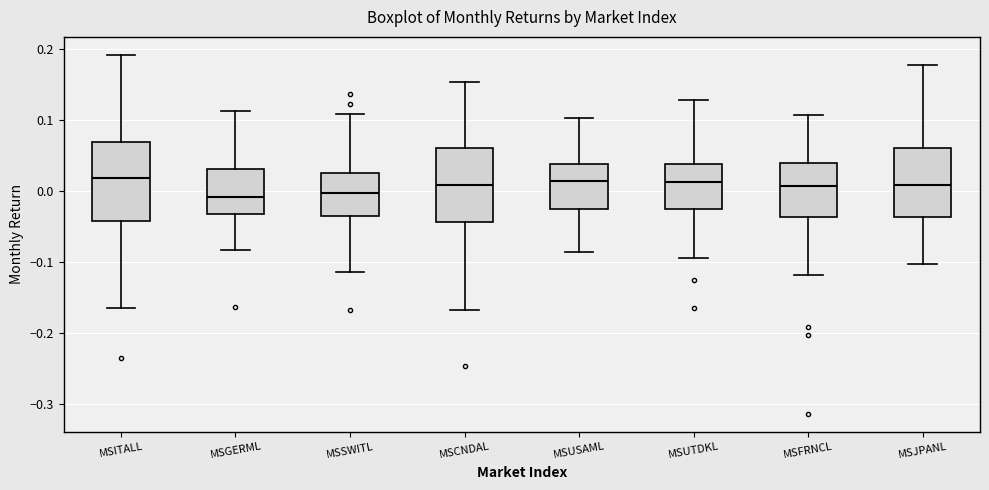

Reading left to right, transcribe this box plot: for each box, give where its median line is, the range the box spans, and where its two whiskers end, as read against the y-axis. The values are not printed on the chart, so give them approximately, as read against the axis.

MSITALL: median 0.02, box -0.04 to 0.07, whiskers -0.16 to 0.19
MSGERML: median -0.01, box -0.03 to 0.03, whiskers -0.08 to 0.11
MSSWITL: median 0.00, box -0.03 to 0.03, whiskers -0.11 to 0.11
MSCNDAL: median 0.01, box -0.04 to 0.06, whiskers -0.17 to 0.15
MSUSAML: median 0.01, box -0.03 to 0.04, whiskers -0.09 to 0.10
MSUTDKL: median 0.01, box -0.03 to 0.04, whiskers -0.09 to 0.13
MSFRNCL: median 0.01, box -0.04 to 0.04, whiskers -0.12 to 0.11
MSJPANL: median 0.01, box -0.04 to 0.06, whiskers -0.10 to 0.18